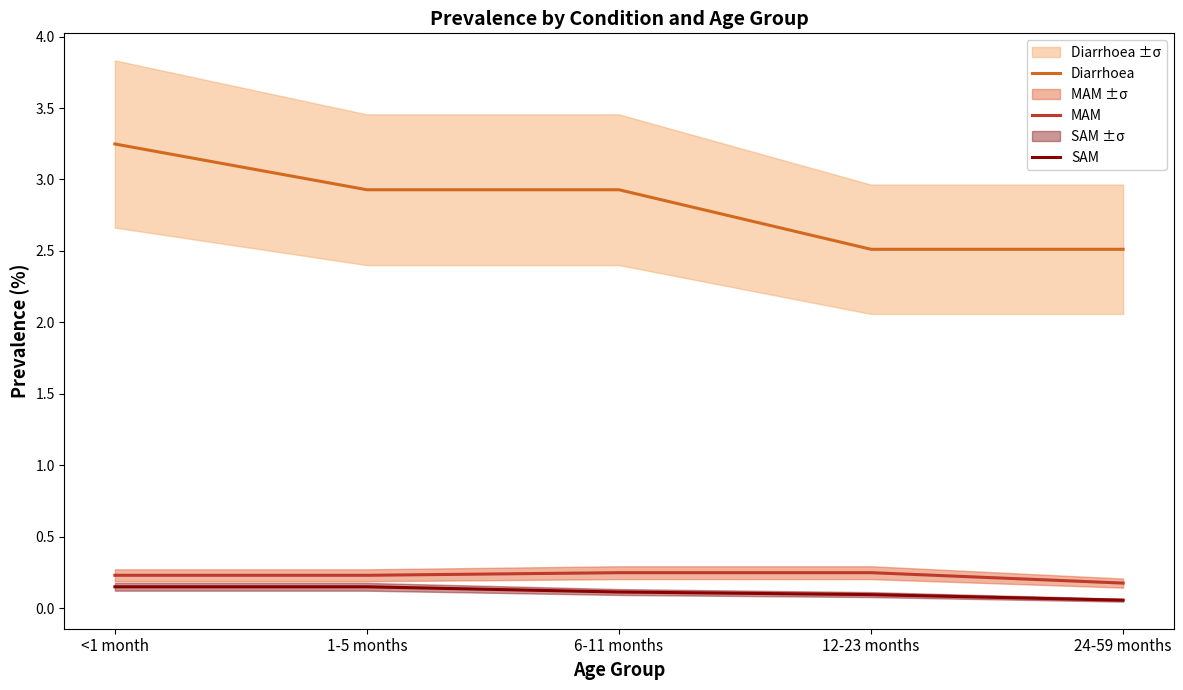

What is the average value of the MAM series?

0.2